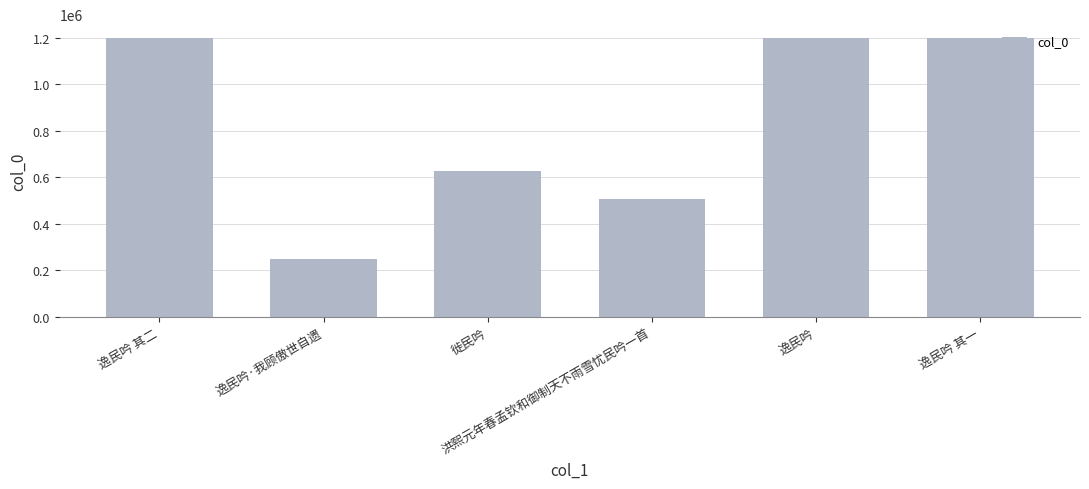

What is the value of the 5th bar from the left?

1199698